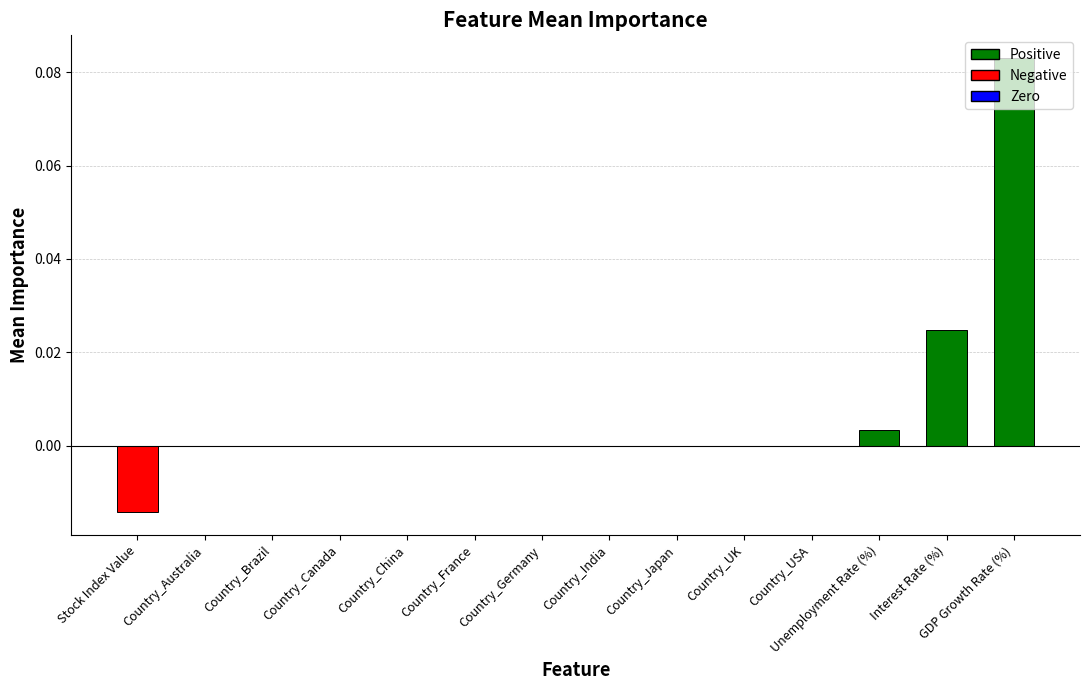

Which category has the highest value across all series?

GDP Growth Rate (%)